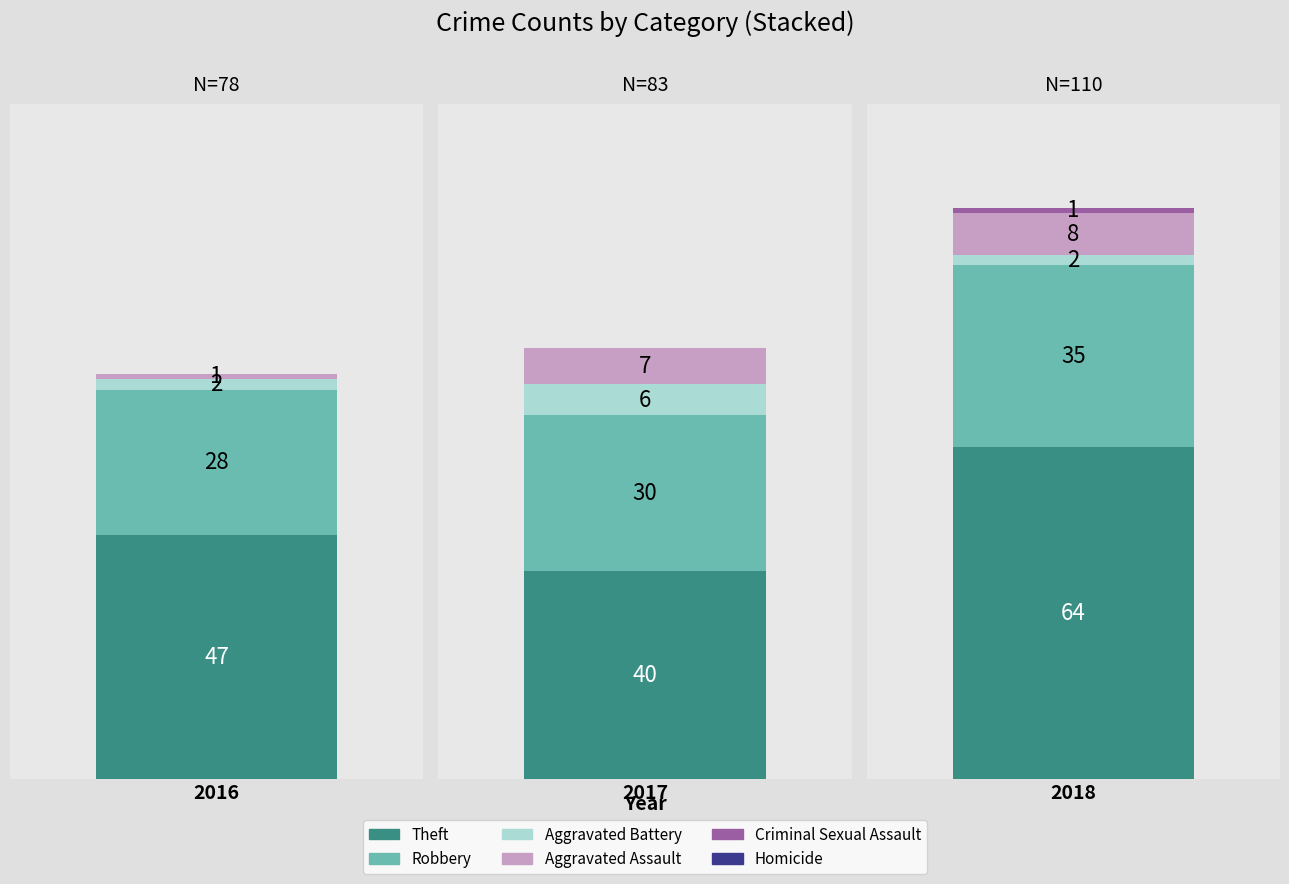

How many bars are there in each group?

6